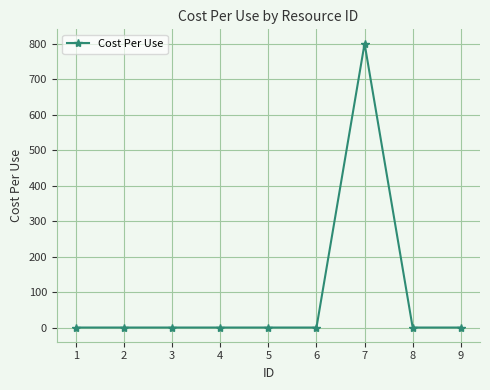

How many data points are above 0?

1